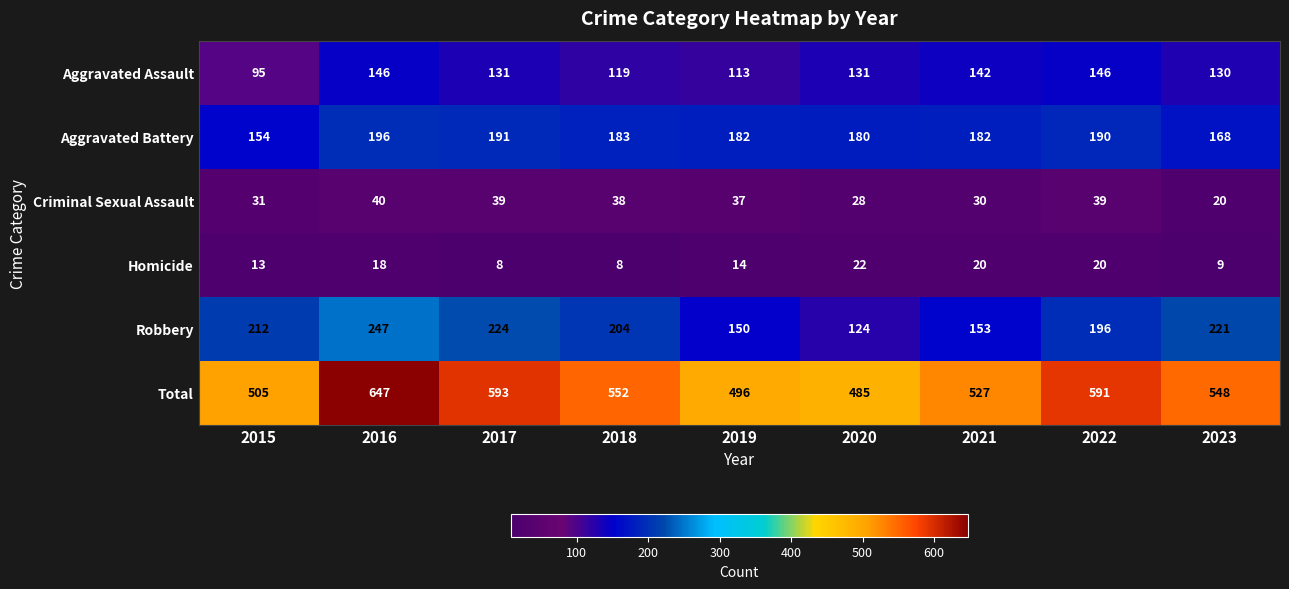

What is the difference between the second highest and minimum values in the Criminal Sexual Assault series?

19